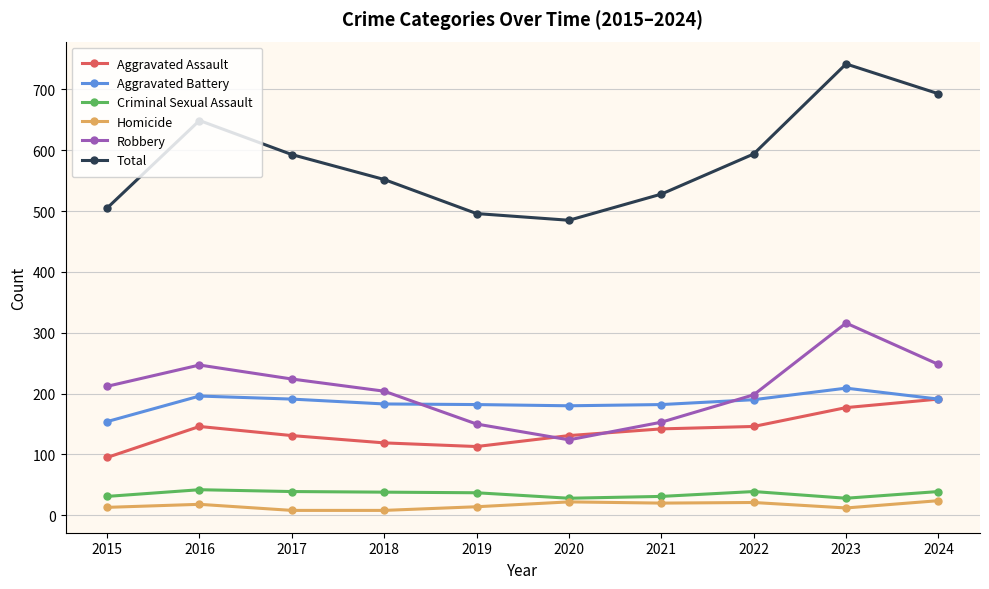

What is the difference between the maximum and second lowest values in the Robbery series?

166